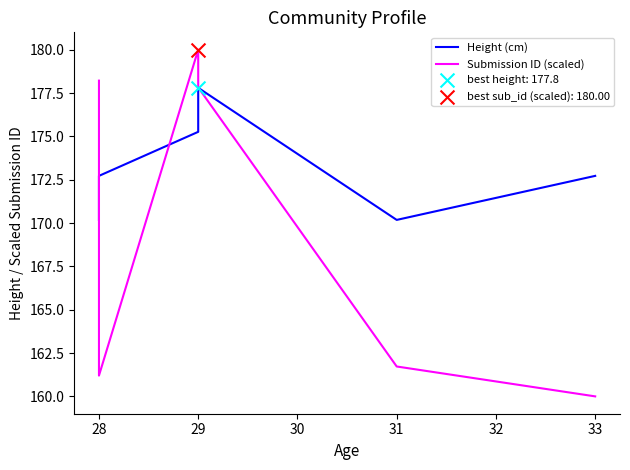

Which series has the widest spread of Y values?

Submission ID (scaled)